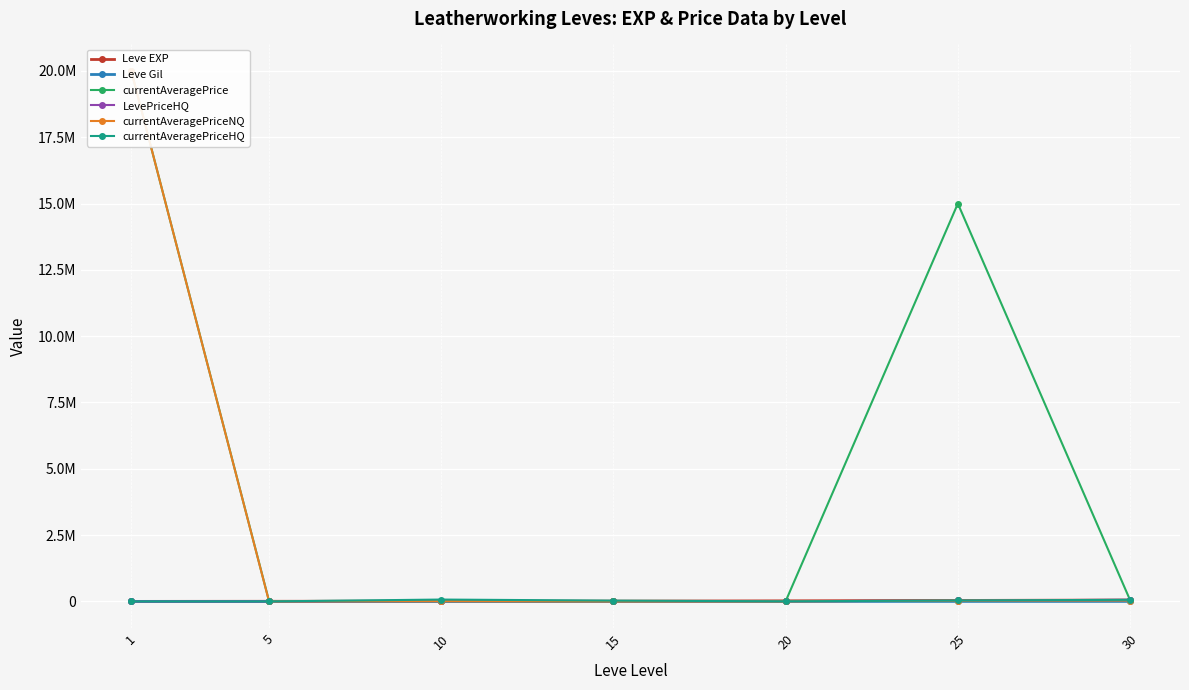

What is the maximum value for currentAveragePriceHQ?

69999